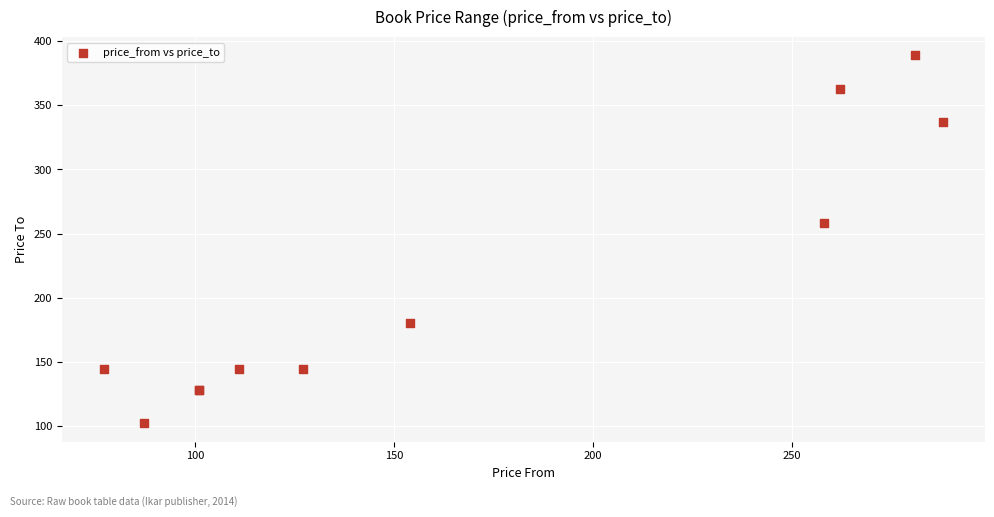

What Y value in the scatter plot is closest to 245?

258